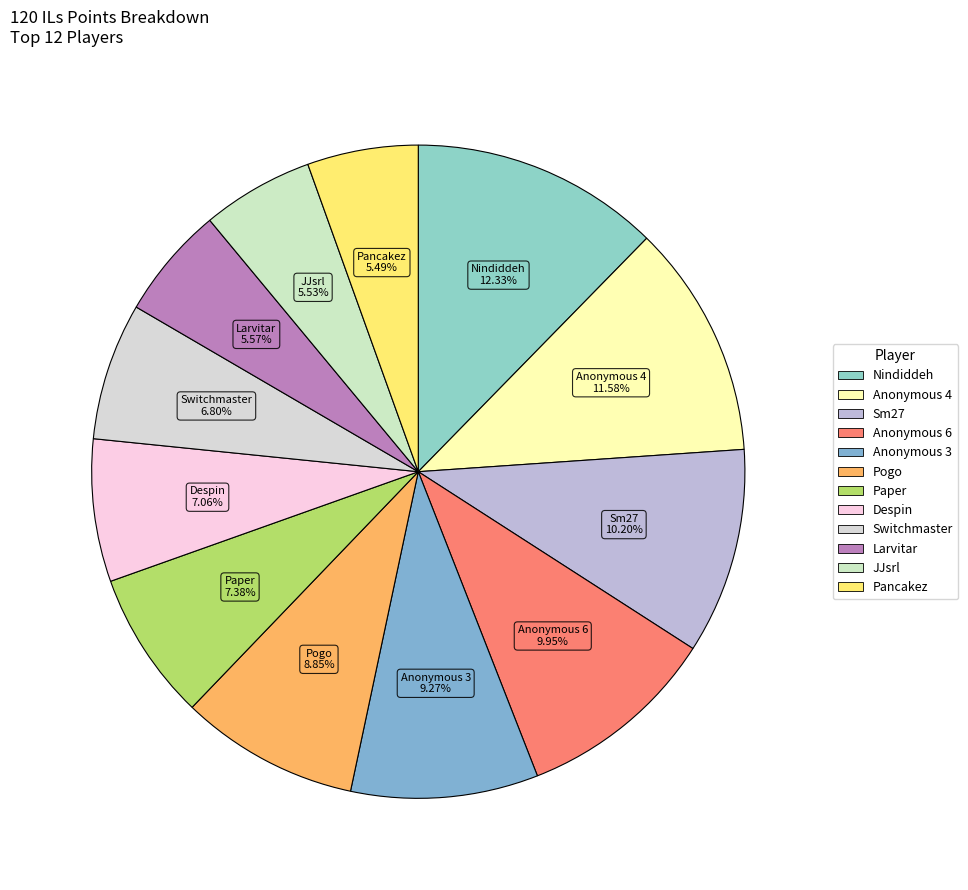

To the nearest percent, what is the average slice percentage?

8%